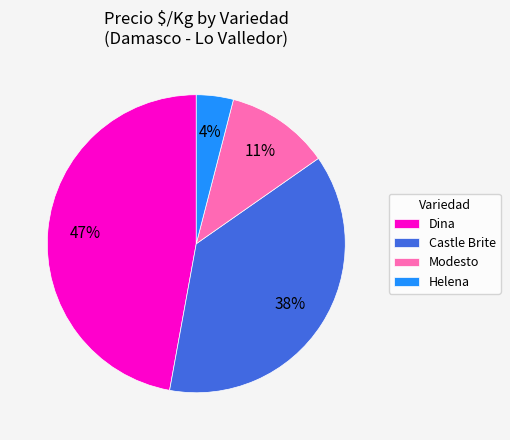

Does Modesto account for over 50% of the chart?

No